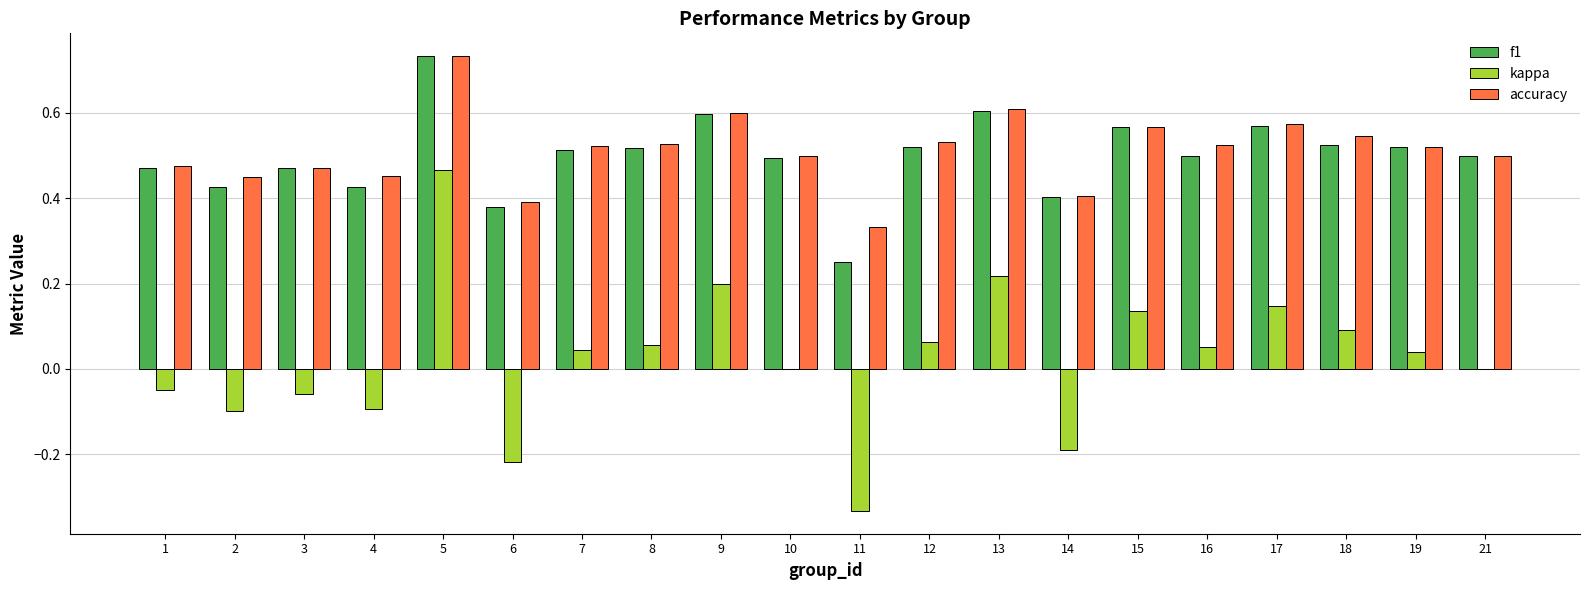

What is the sum of the f1 values at 9 and 19?

1.1